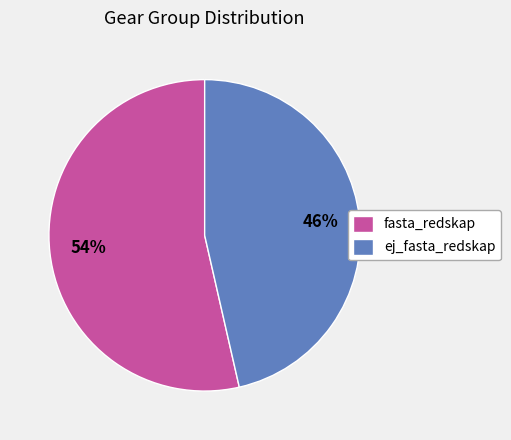

What percentage is the ej_fasta_redskap slice, to the nearest percent?

46%